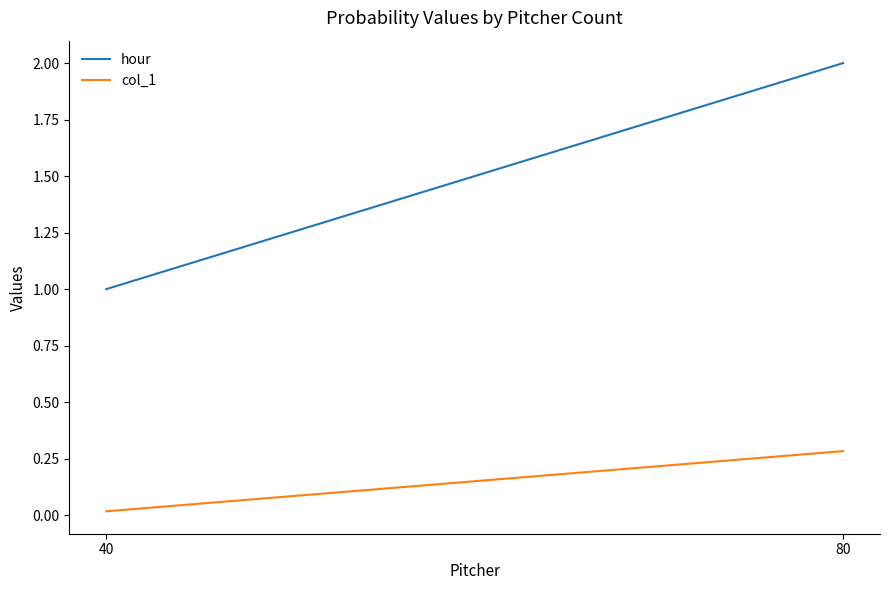

Reading left to right, list all the values displayed in this chart.

hour: 1.0	2.0
col_1: 0.0	0.3